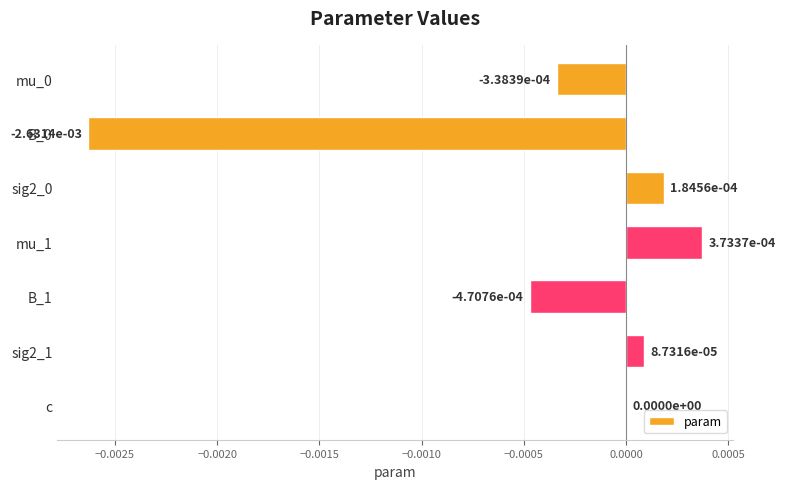

Count the number of data series in this chart.

1